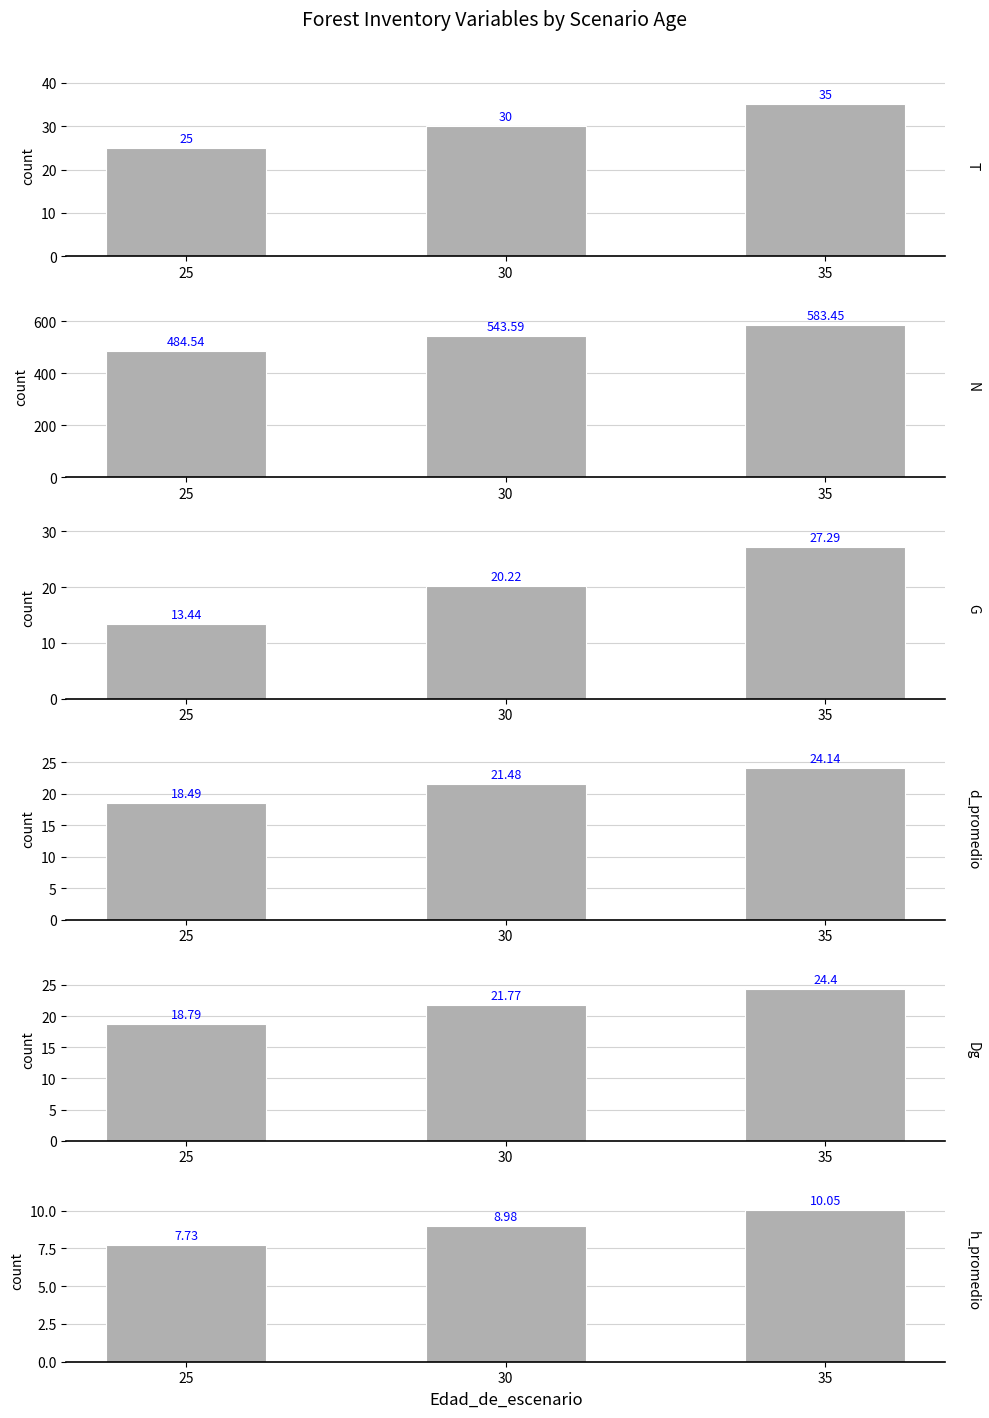

What is the maximum value shown in the chart?

583.5